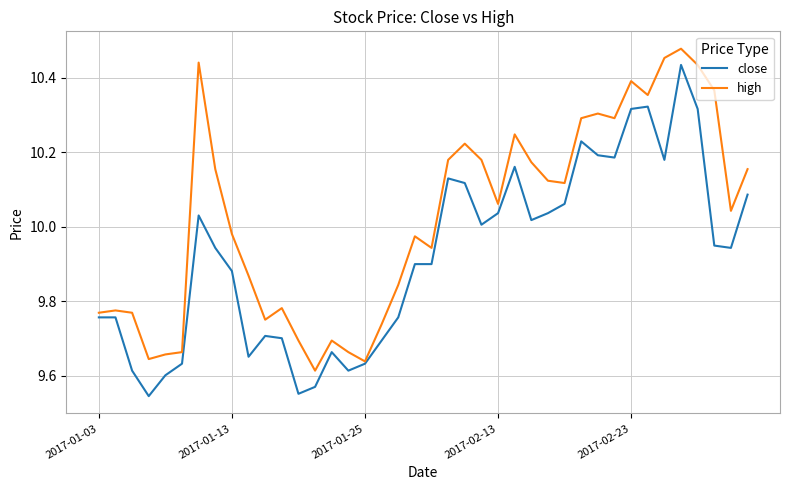

Rank the series by their maximum value, from highest to lowest.

high, close